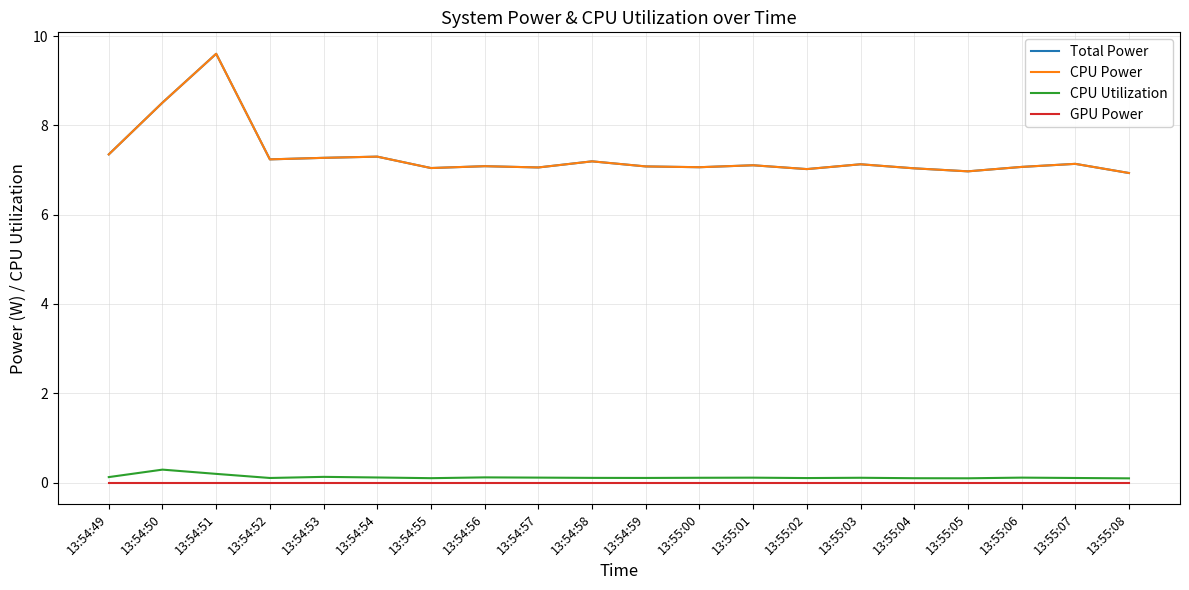

Does the chart have visible grid lines?

Yes